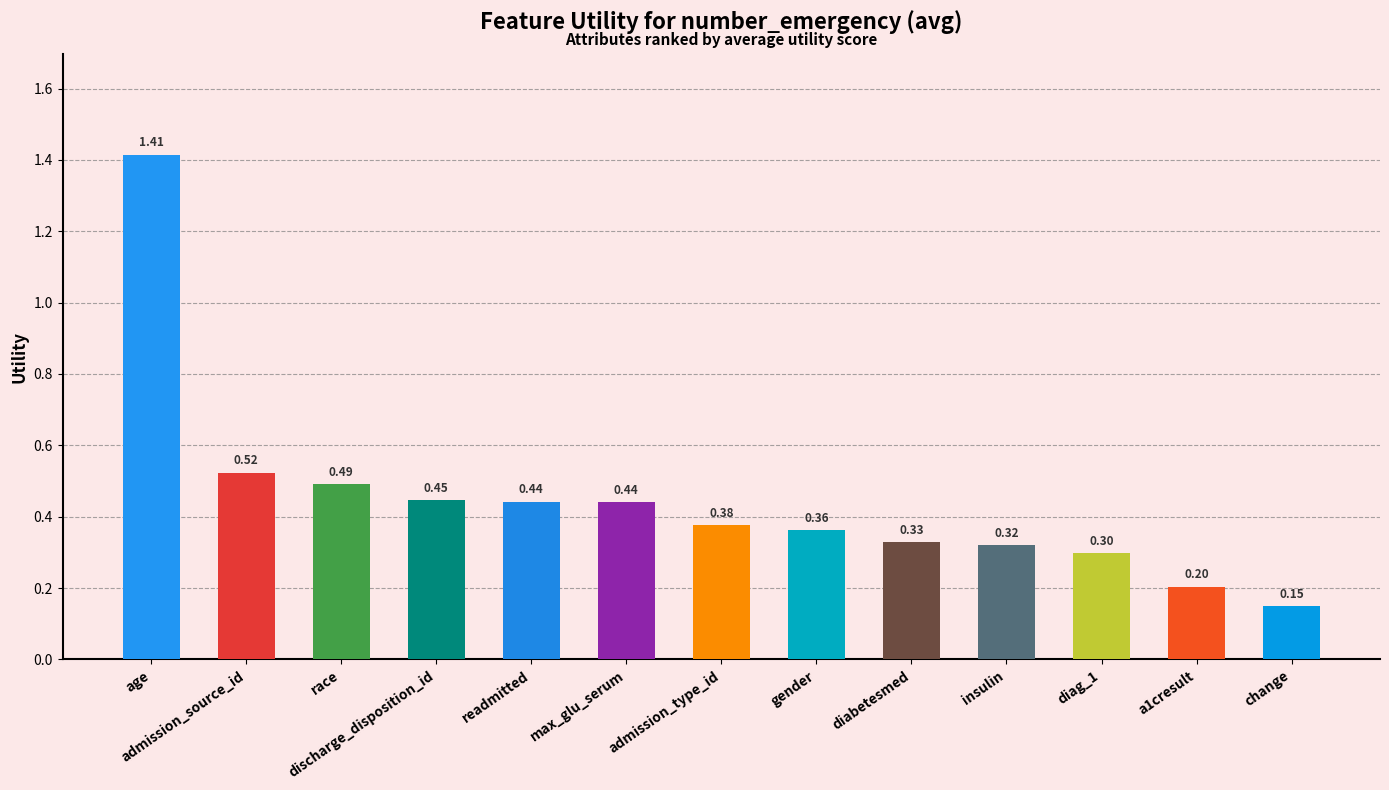

What is the change in value from age to max_glu_serum?

-1.0